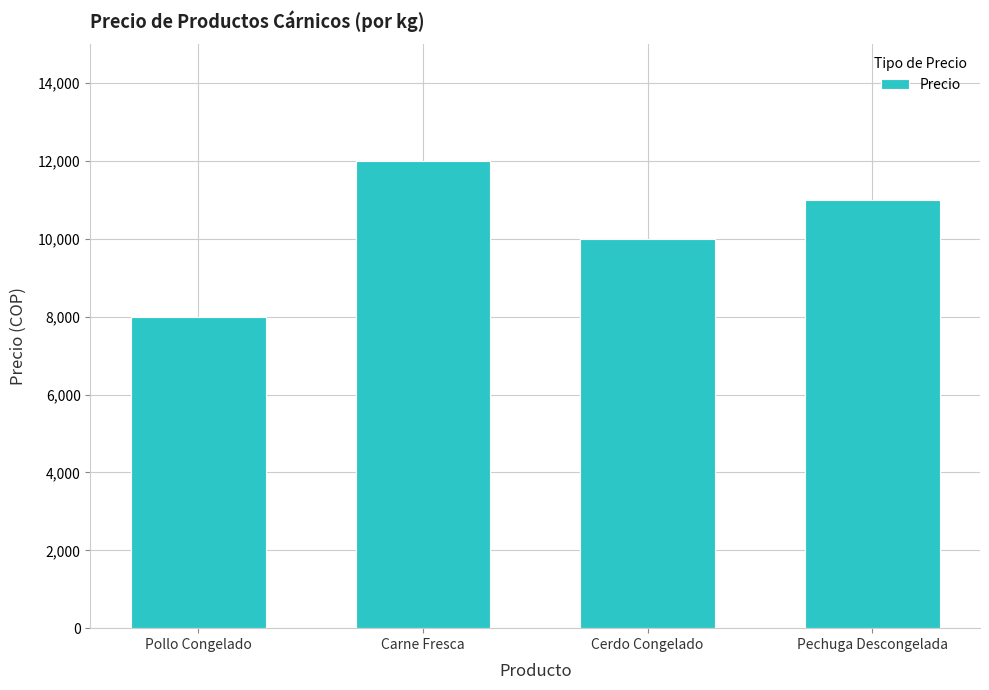

Reading left to right, list all the values displayed in this chart.

8000	12000	10000	11000